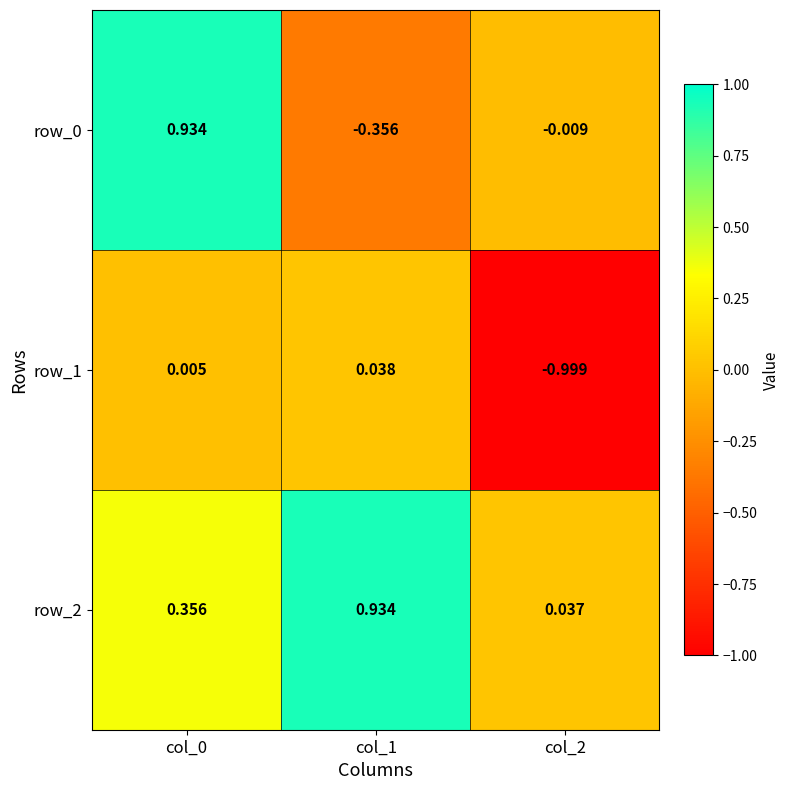

At which category does the chart reach its minimum across all series?

col_2